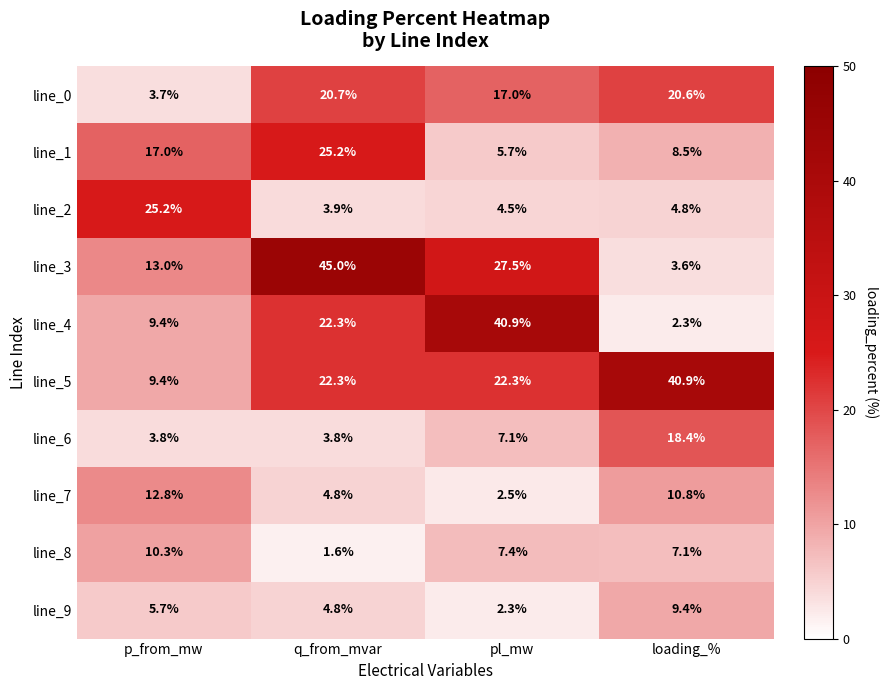

What is the difference between the highest and lowest values at loading_%?

38.6